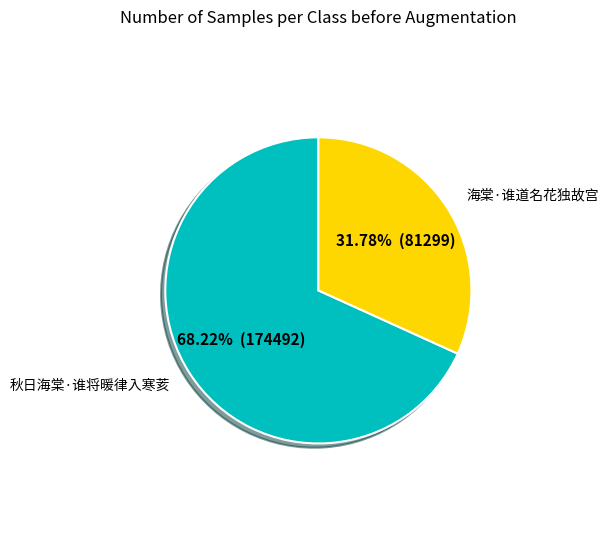

Count the number of slices in the pie.

2